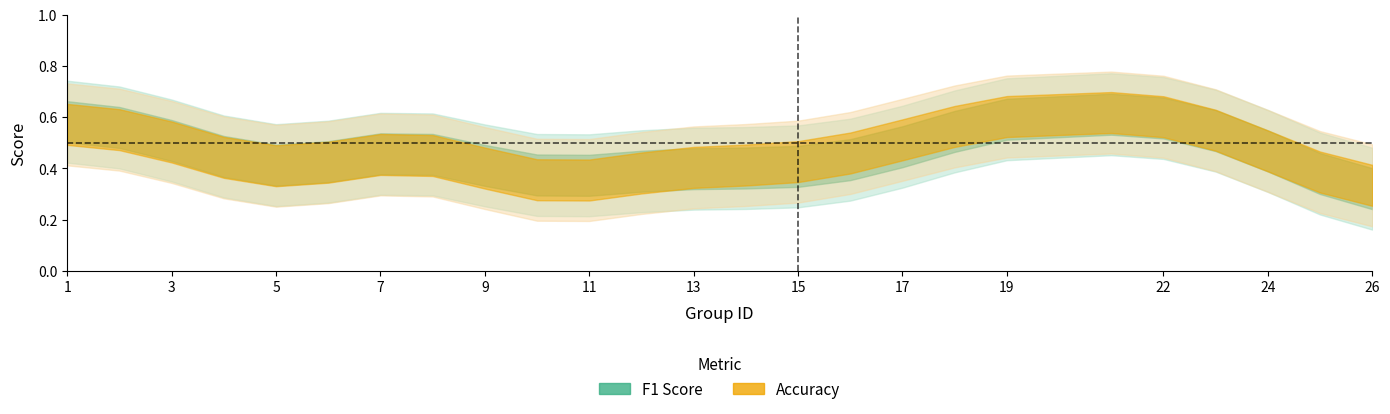

The value of accuracy at 11 is 0.3. True or false?

True